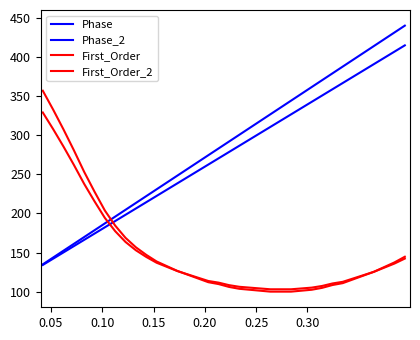

Is this an area chart (filled region under the line)?

No